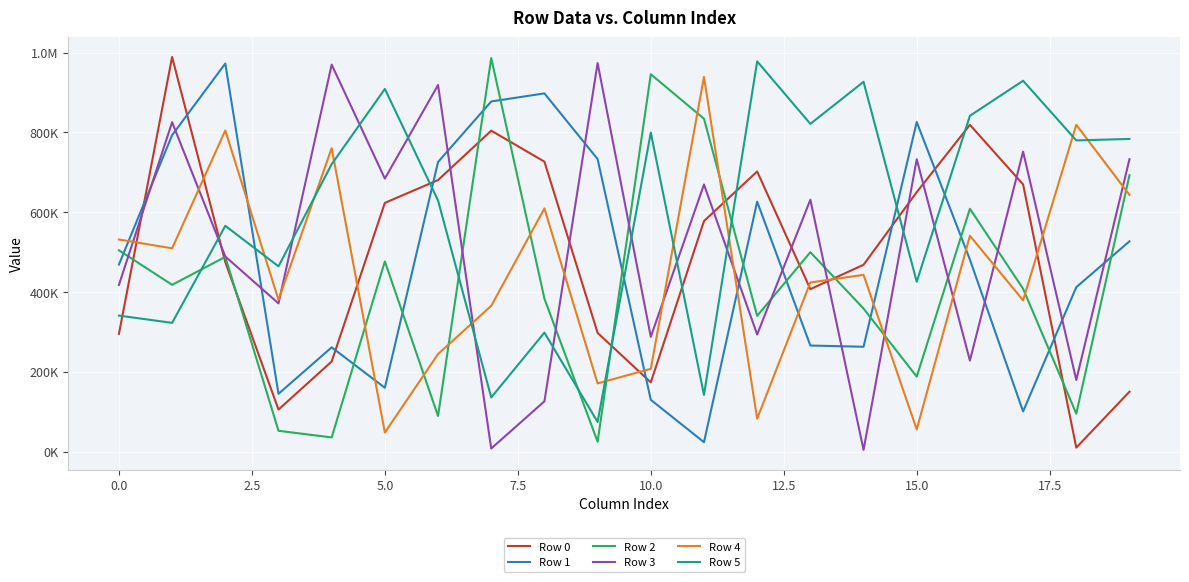

What is the label of the 5th point from the right?

15